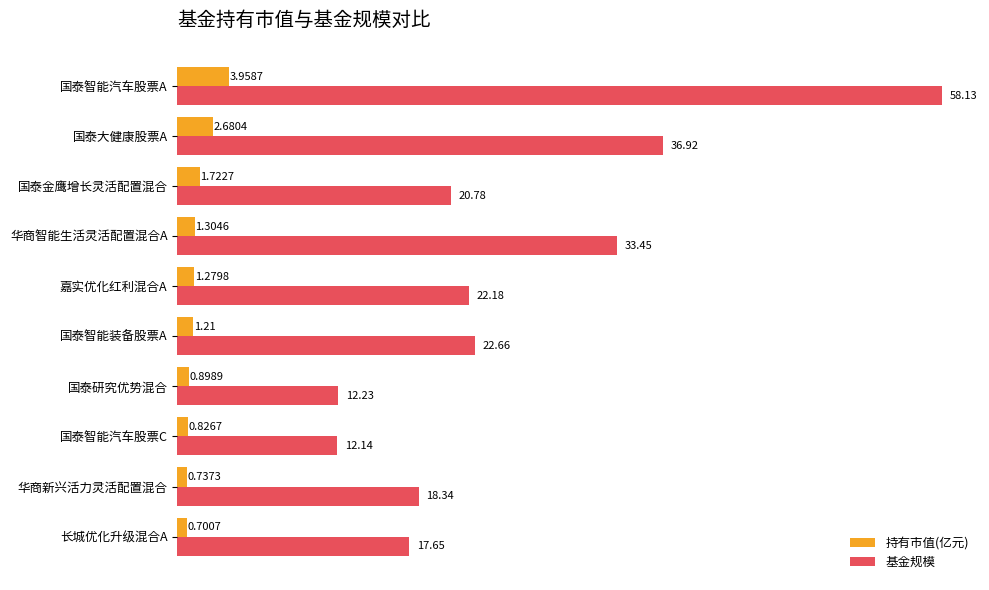

How many values in the 基金规模 series exceed 22?

5